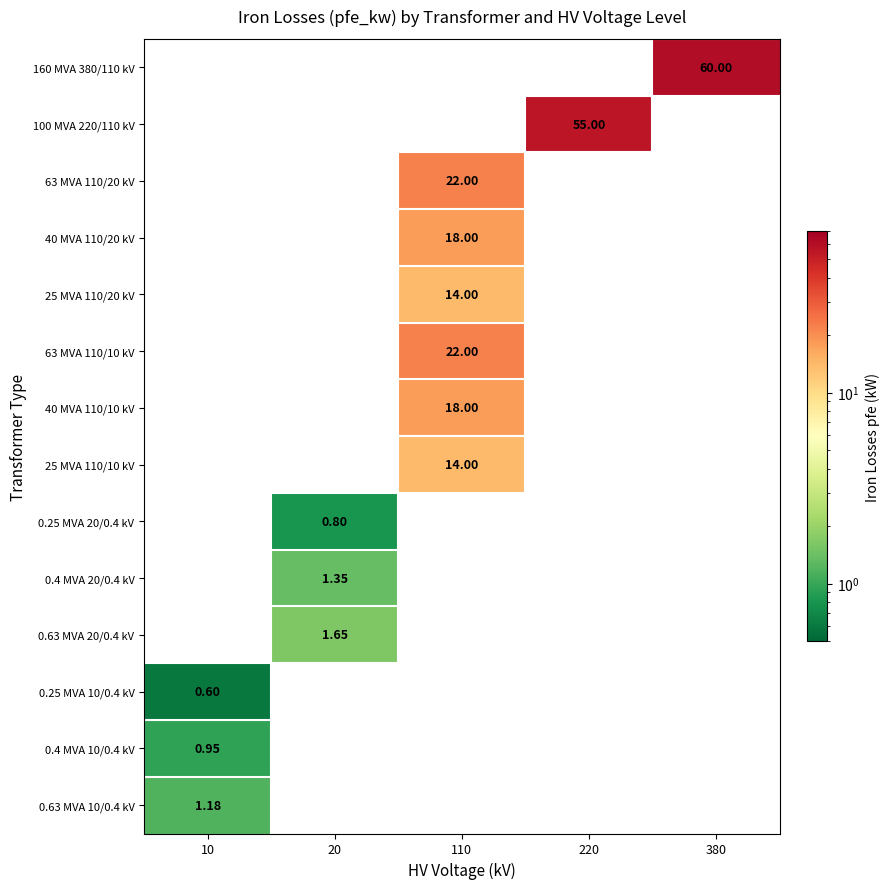

List the series in order of their peak value, lowest first.

160 MVA 380/110 kV, 100 MVA 220/110 kV, 63 MVA 110/20 kV, 40 MVA 110/20 kV, 25 MVA 110/20 kV, 63 MVA 110/10 kV, 40 MVA 110/10 kV, 25 MVA 110/10 kV, 0.25 MVA 20/0.4 kV, 0.4 MVA 20/0.4 kV, 0.63 MVA 20/0.4 kV, 0.25 MVA 10/0.4 kV, 0.4 MVA 10/0.4 kV, 0.63 MVA 10/0.4 kV